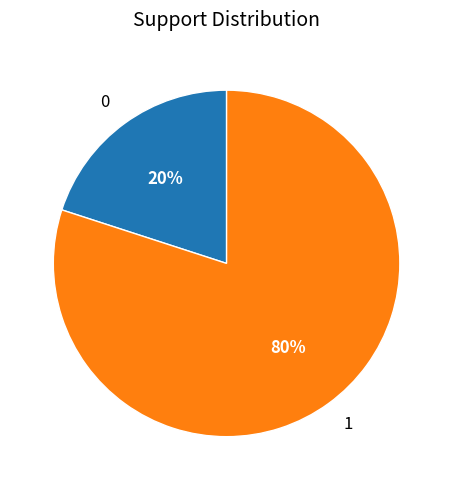

Approximately how many times larger is the value at 1 compared to 0?

4.0